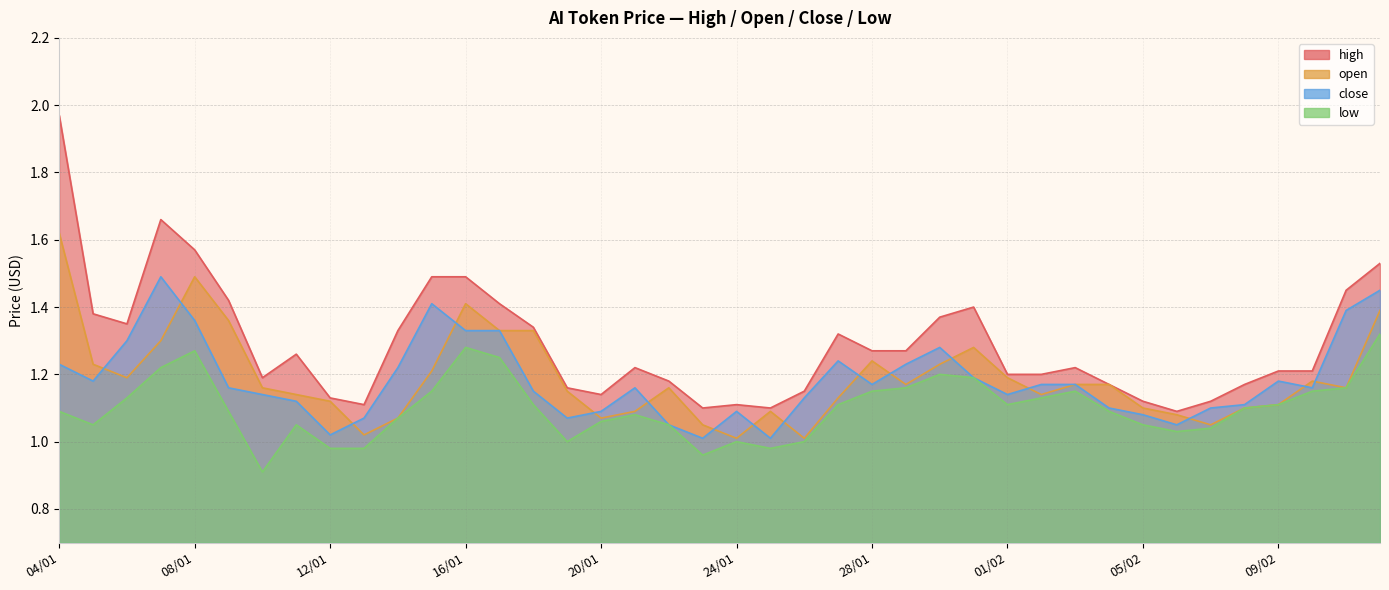

Between 05/02 and 20/01, which is larger?

20/01